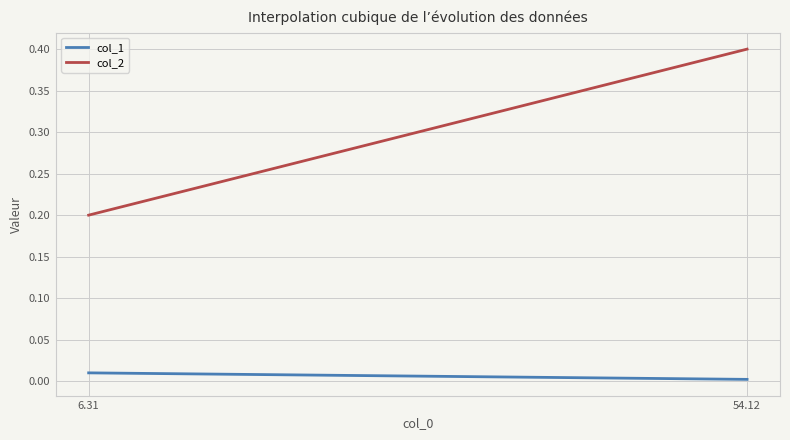

True or false: col_1 and col_2 intersect in this chart.

False